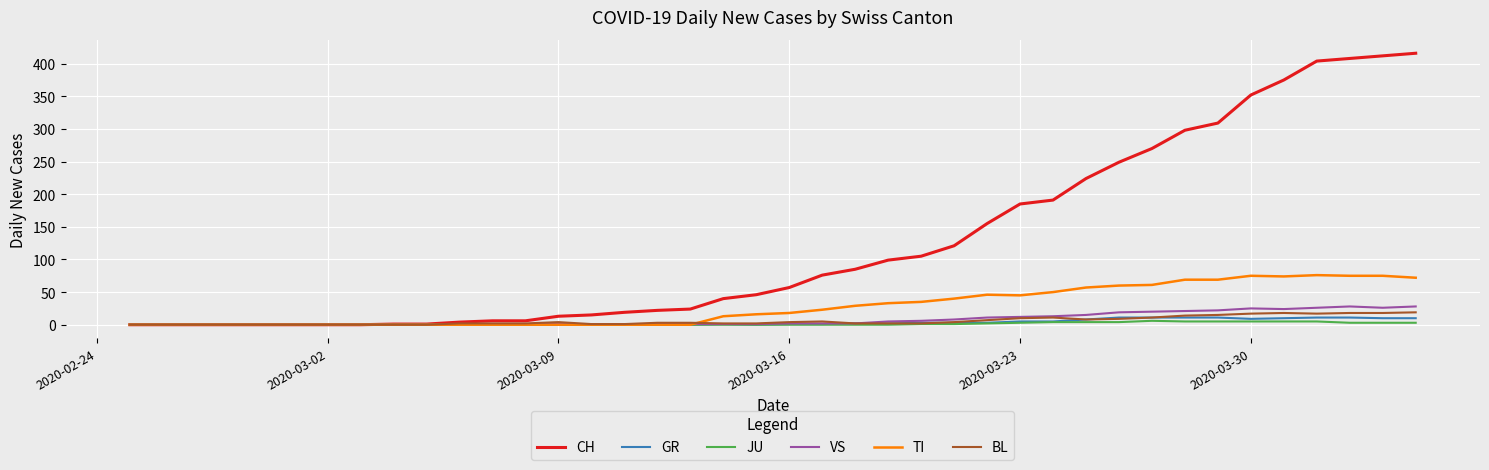

What is the maximum value shown in the chart?

416